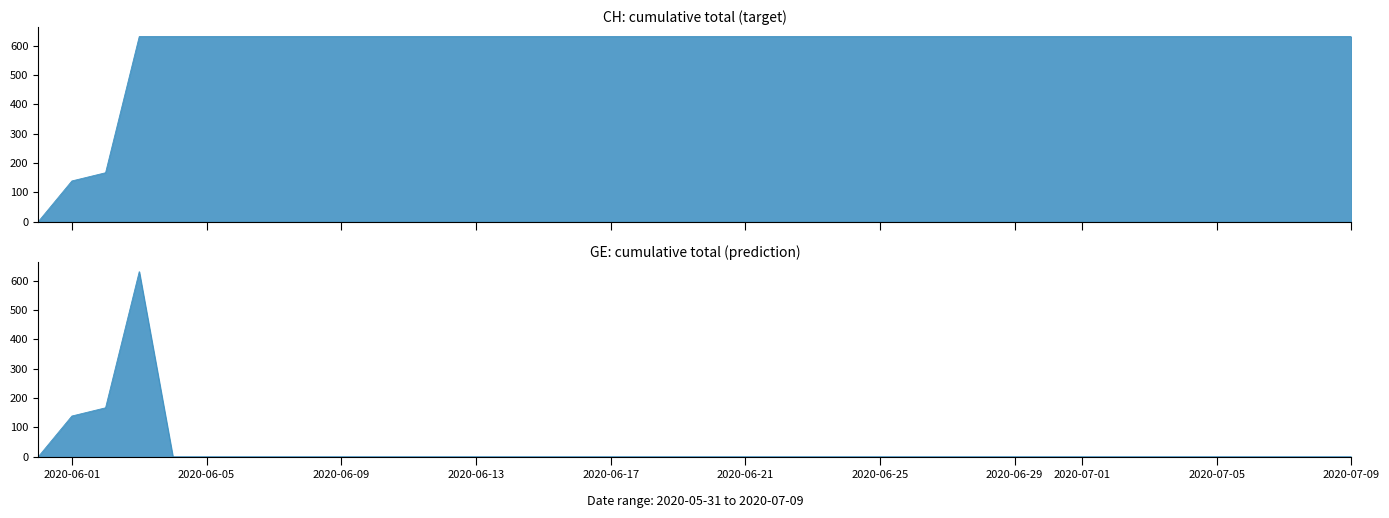

What is the difference between the second highest and minimum values in the CH series?

631